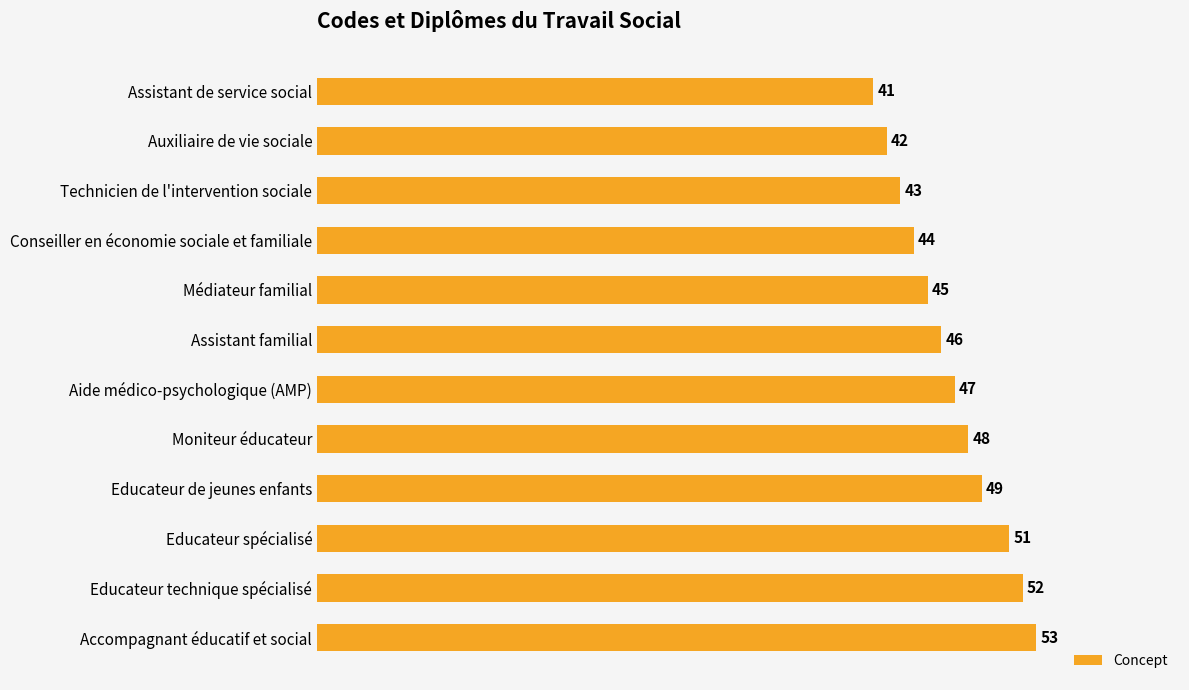

Is it true that the value at Accompagnant éducatif et social is 82?

False